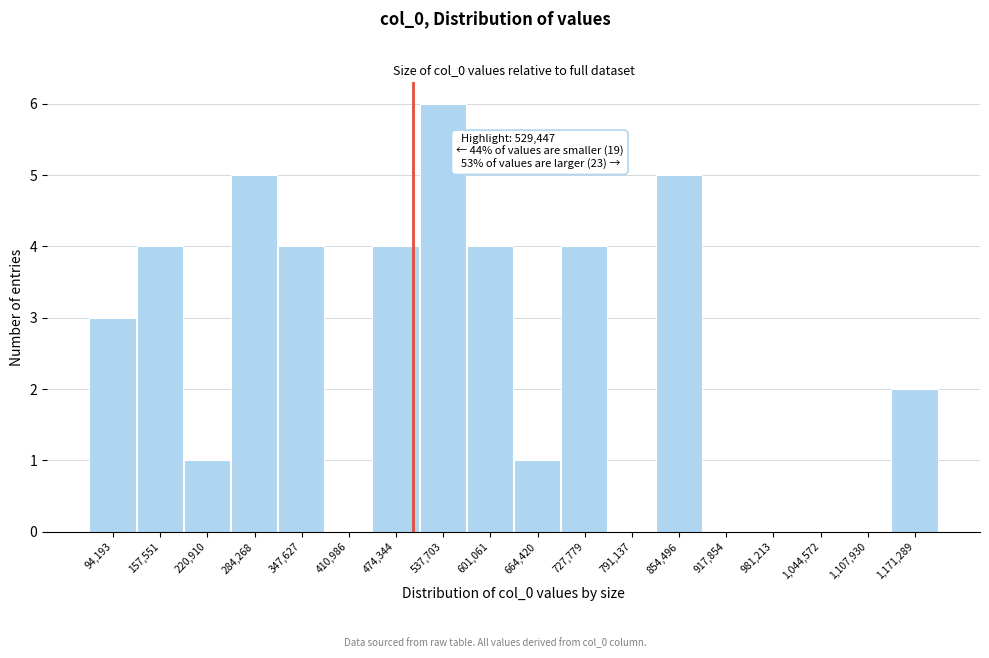

Which label corresponds to the largest value in the chart?

537,703